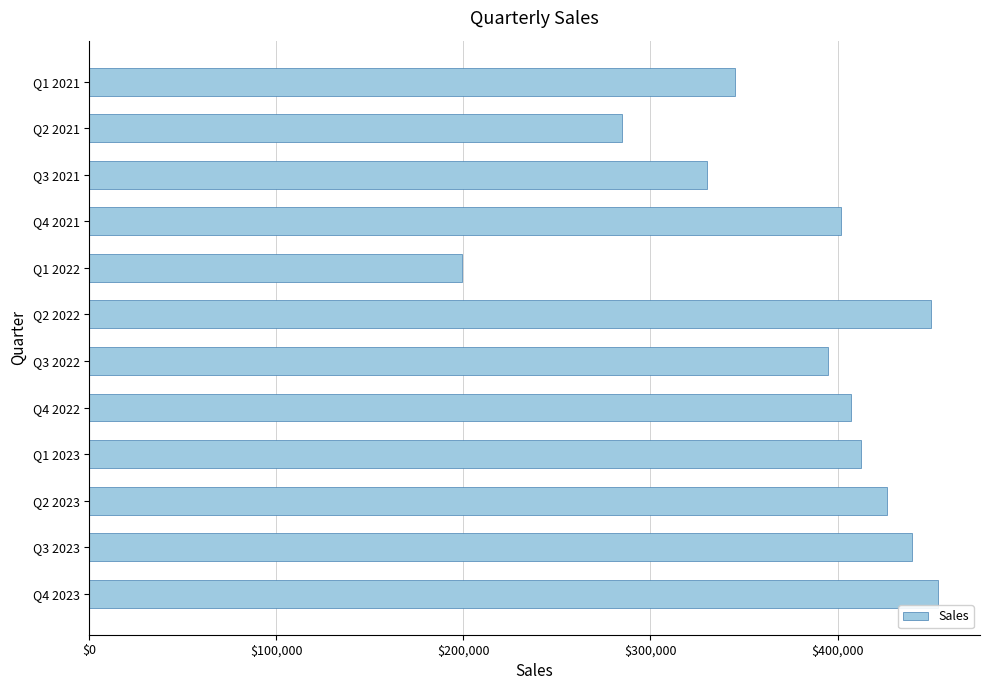

The value at Q4 2023 is 675479.9. True or false?

False